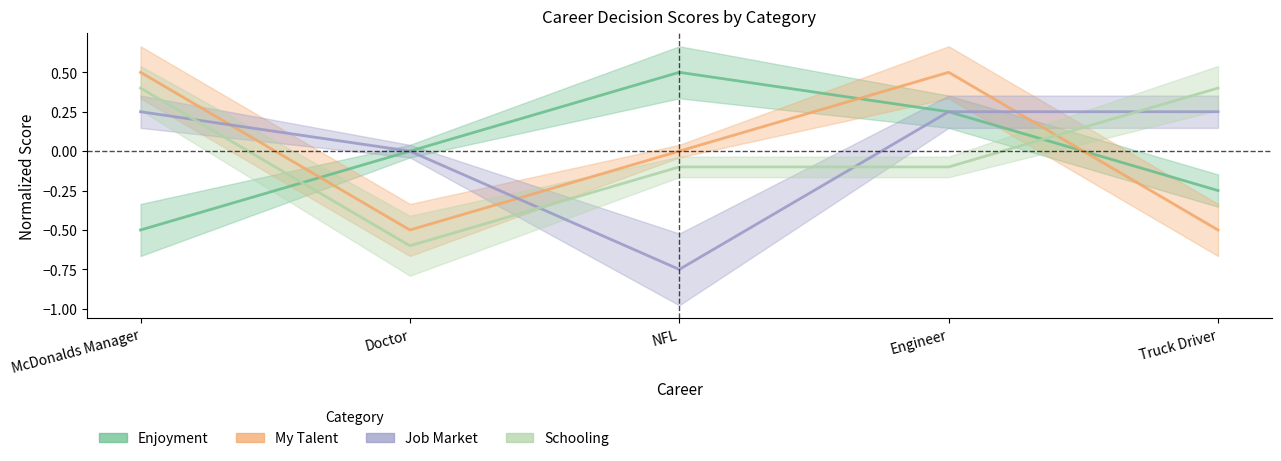

What is the approximate value of Schooling at Truck Driver?

0.4